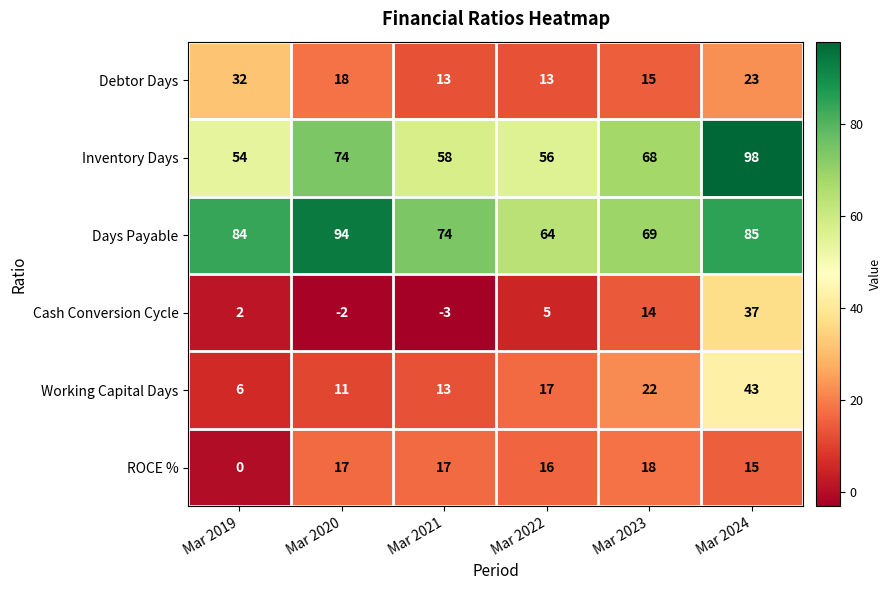

What is the minimum value shown in the chart?

-3